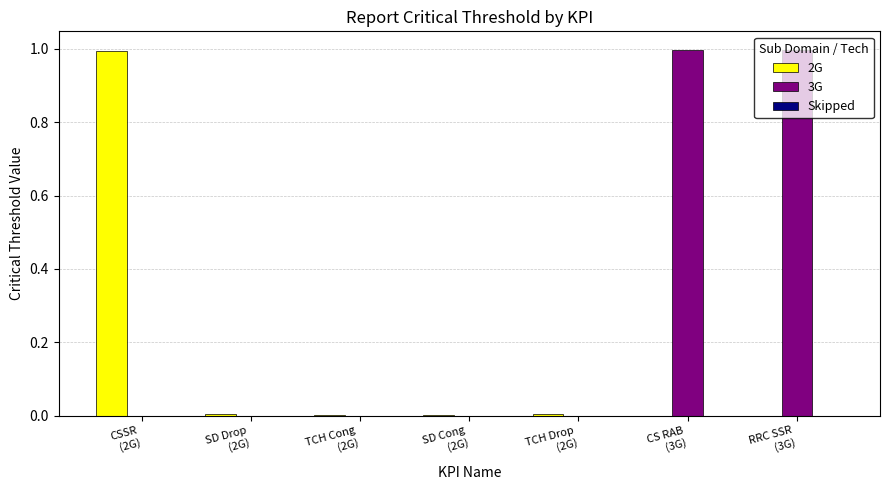

What is the sum of all 3G values?

2.0